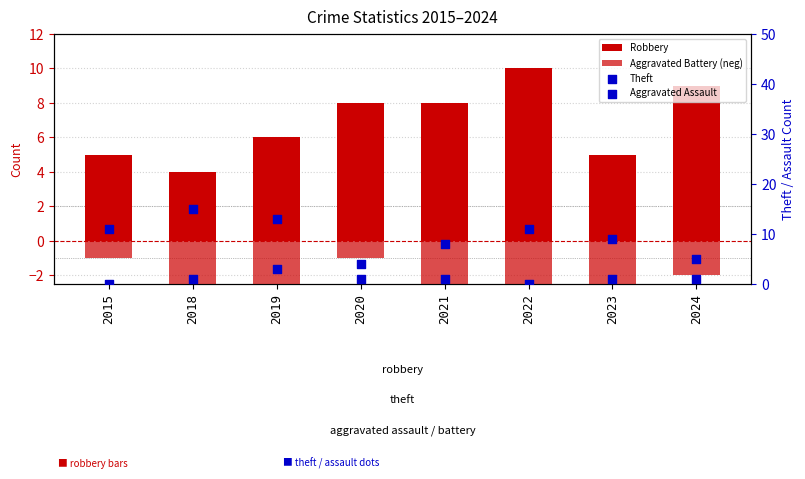

Which series has the largest total across all categories?

Theft